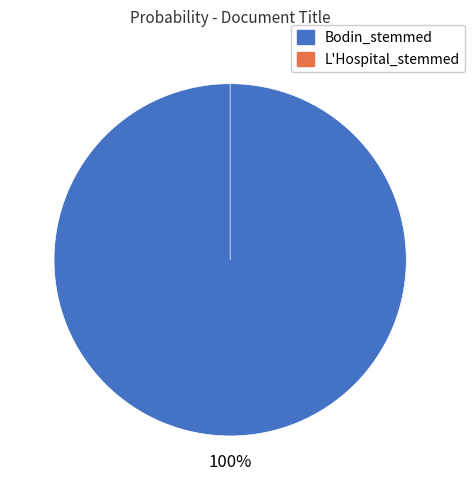

What percentage is the Bodin_stemmed slice, to the nearest percent?

100%